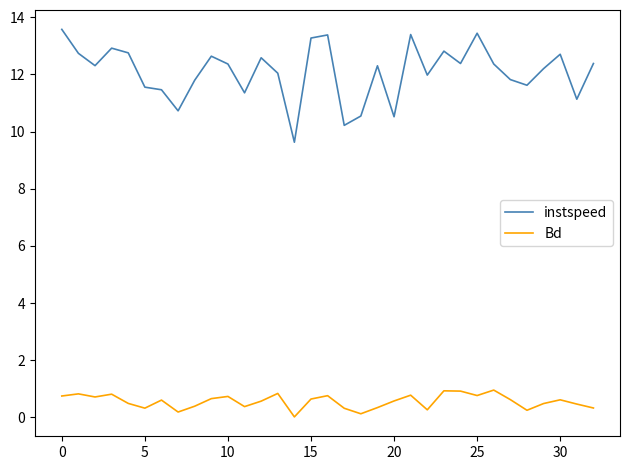

What is the maximum value for Bd?

1.0